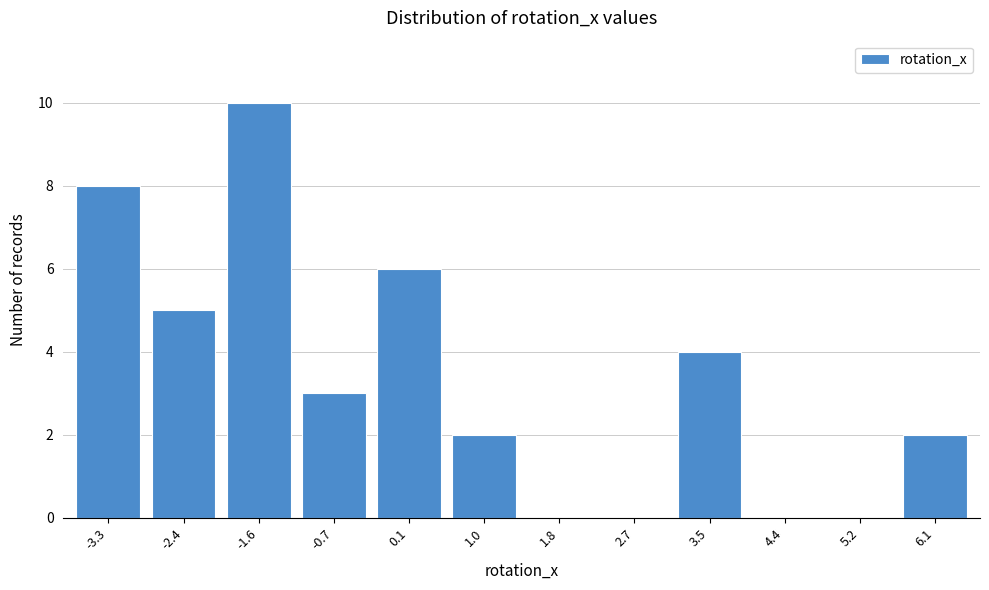

Reading right to left, extract all data points from this chart.

6.1=2	5.2=0	4.4=0	3.5=4	2.7=0	1.8=0	1.0=2	0.1=6	-0.7=3	-1.6=10	-2.4=5	-3.3=8